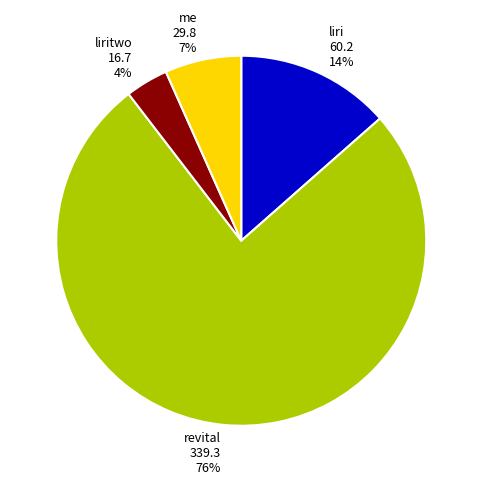

Combined, do liritwo and revital account for over 50%?

Yes